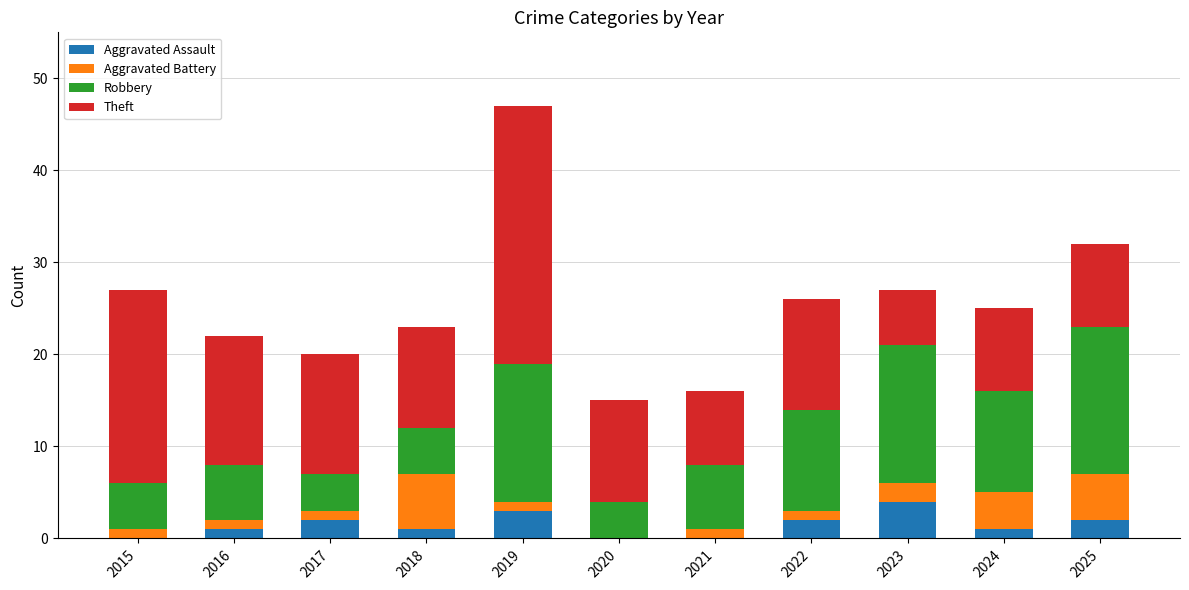

At which category is the sum across all series the highest?

2019